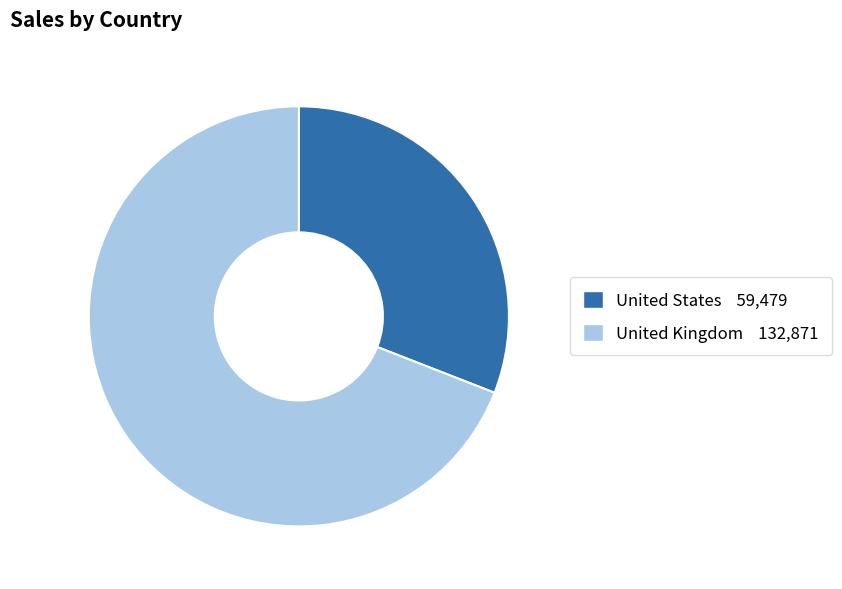

The United States slice represents 25% of the pie. True or false?

False